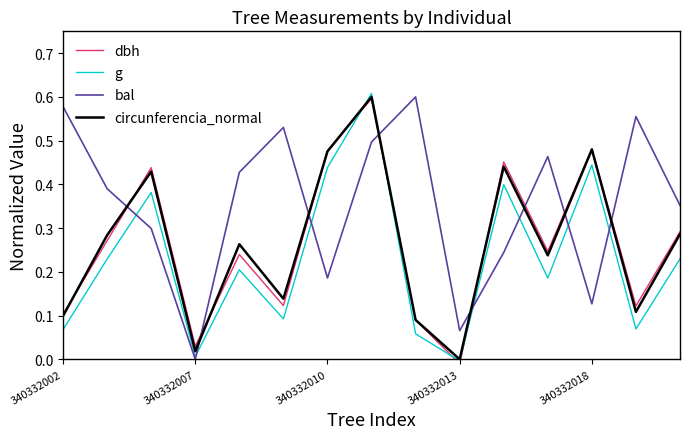

Rank the series by their maximum value, from highest to lowest.

g, bal, circunferencia_normal, dbh